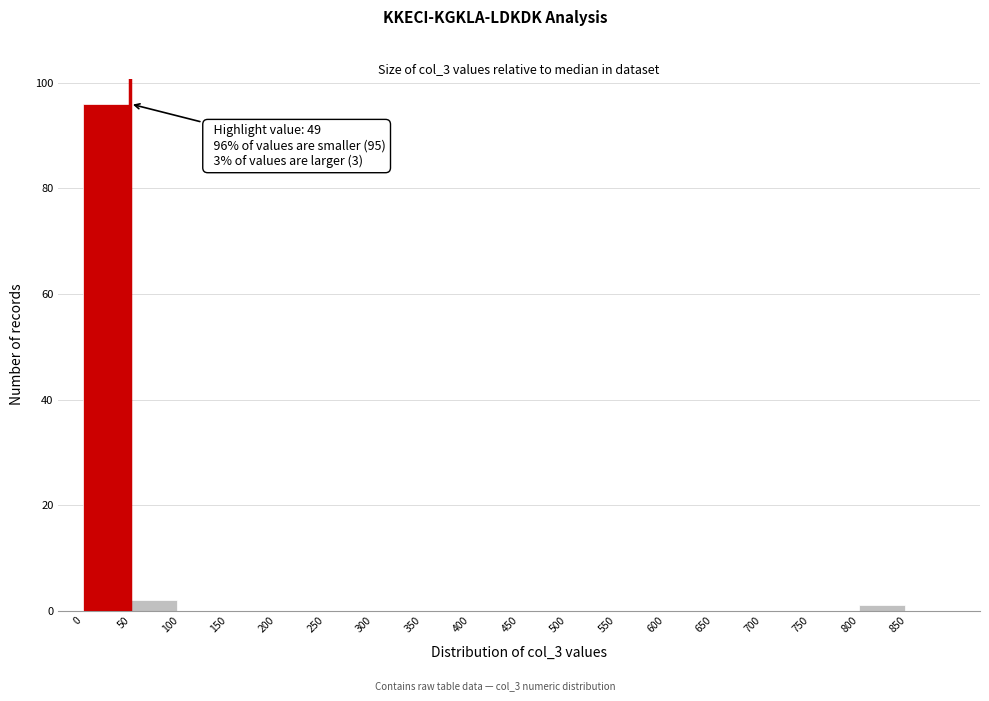

Over which range of the x-axis is the bar tallest?

0 to 50